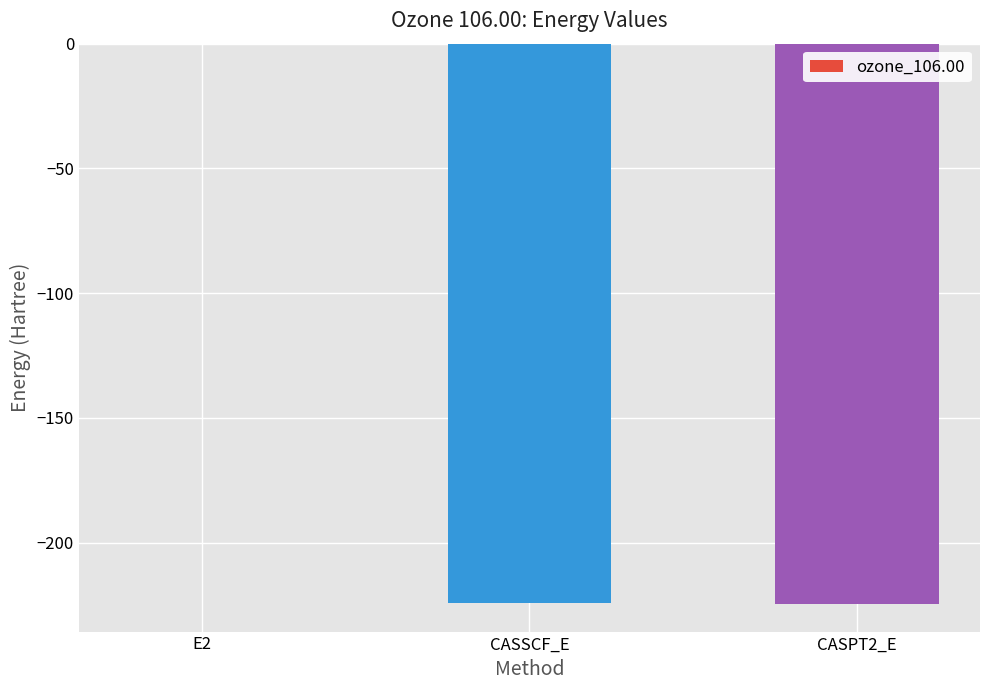

The chart shows a value of -102.3 at CASPT2_E. True or false?

False